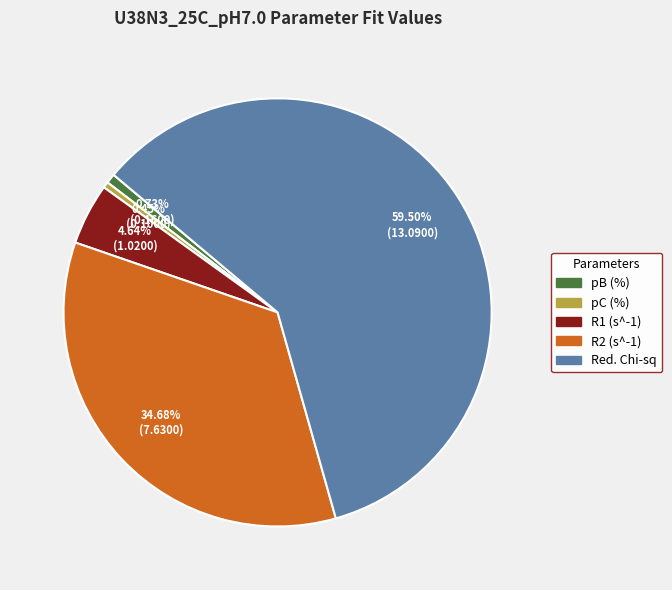

To the nearest percent, what is the difference between the largest and smallest slice percentages?

59%